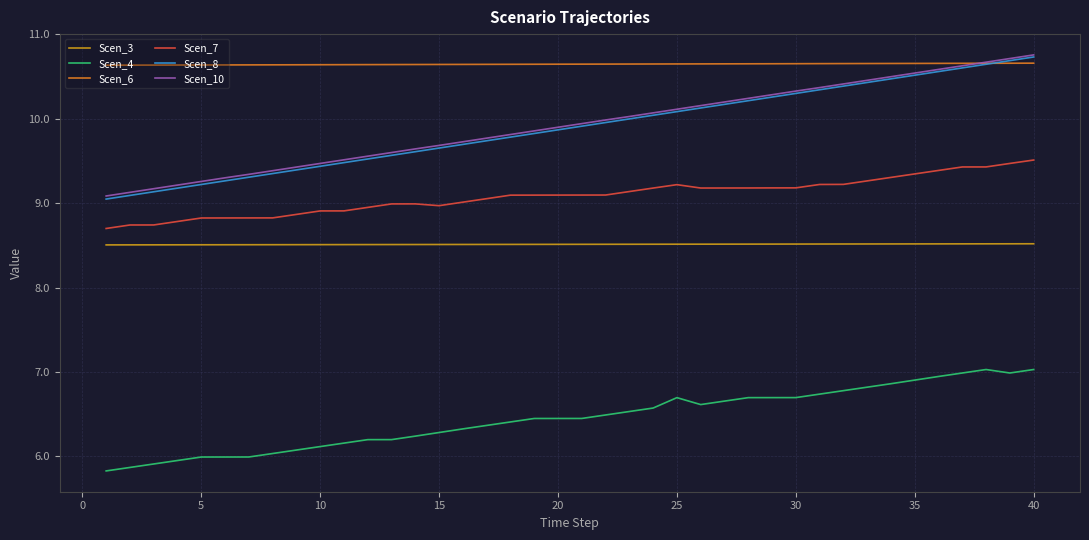

True or false: Scen_7 and Scen_6 cross at least once.

False